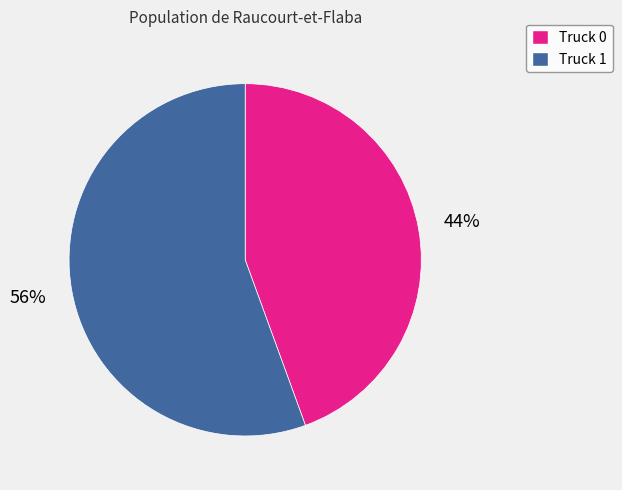

To the nearest percent, what is the combined percentage of Truck 0 and Truck 1?

100%